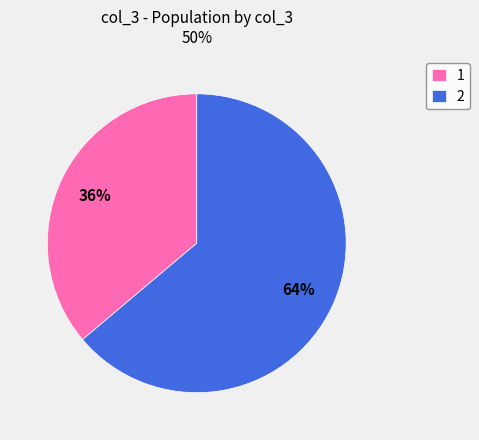

Is there a majority slice in this chart?

Yes